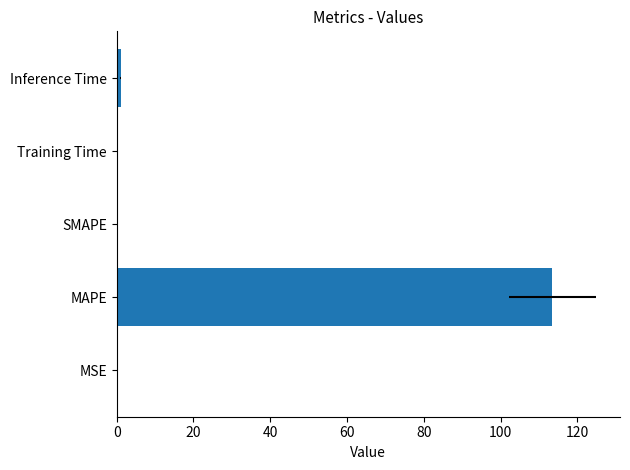

How many values are above zero?

4